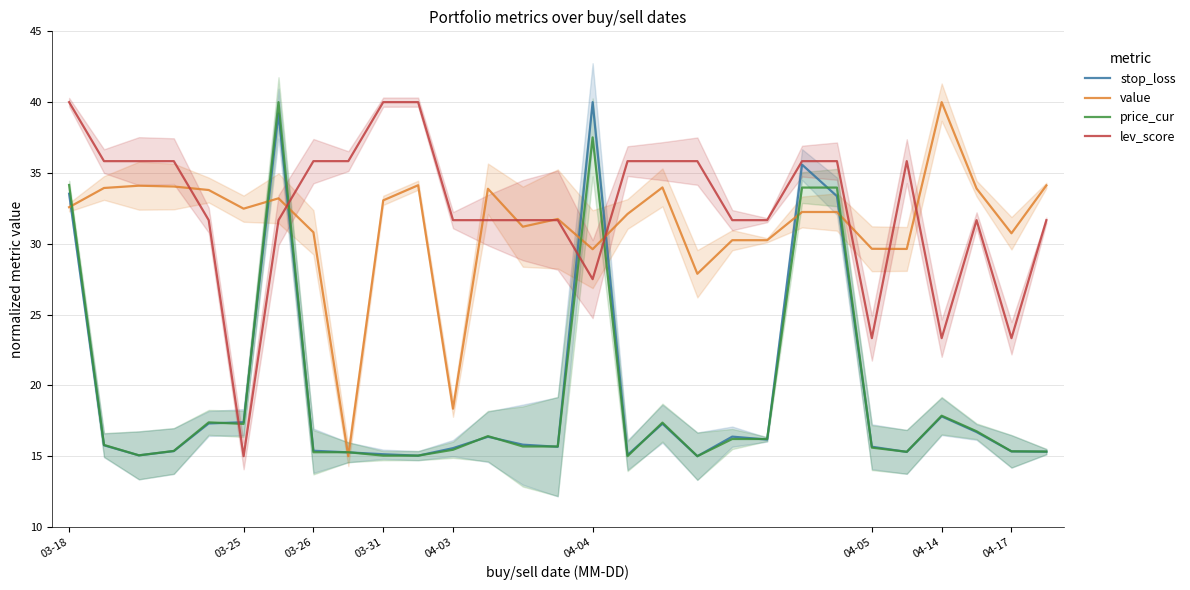

The value series shows 8.1 at 04-03. True or false?

False